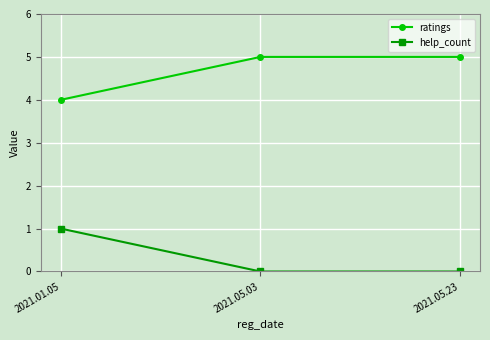

The value of ratings at 2021.05.23 is 5. True or false?

True